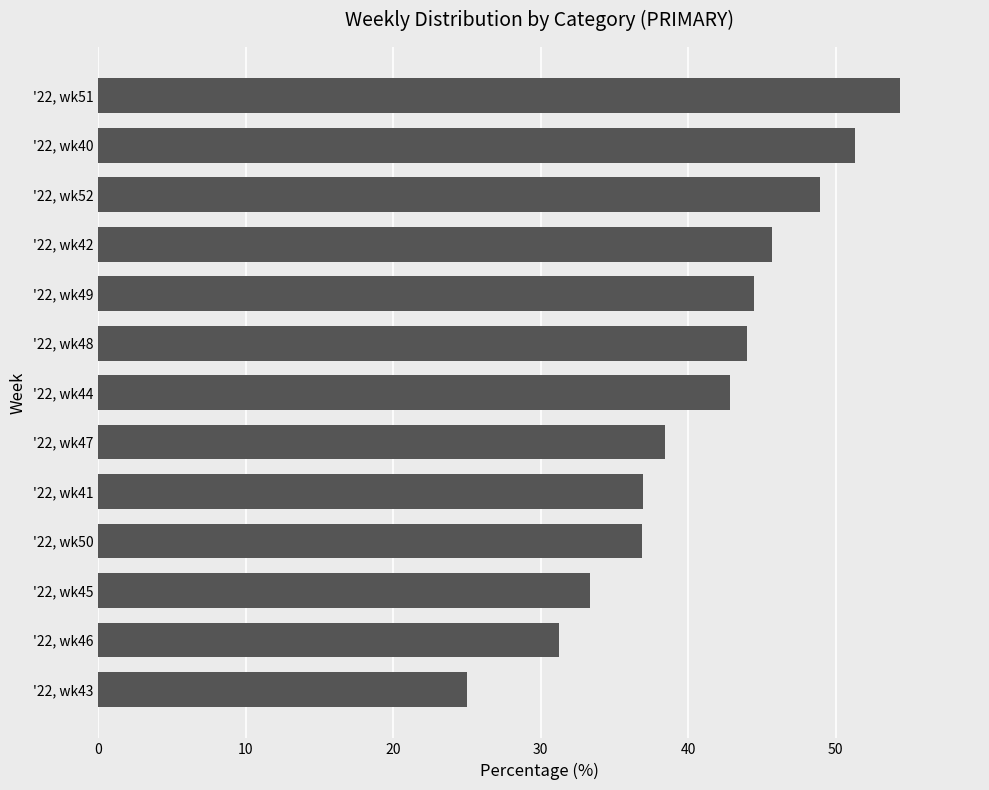

What is the minimum value shown in the chart?

25.0